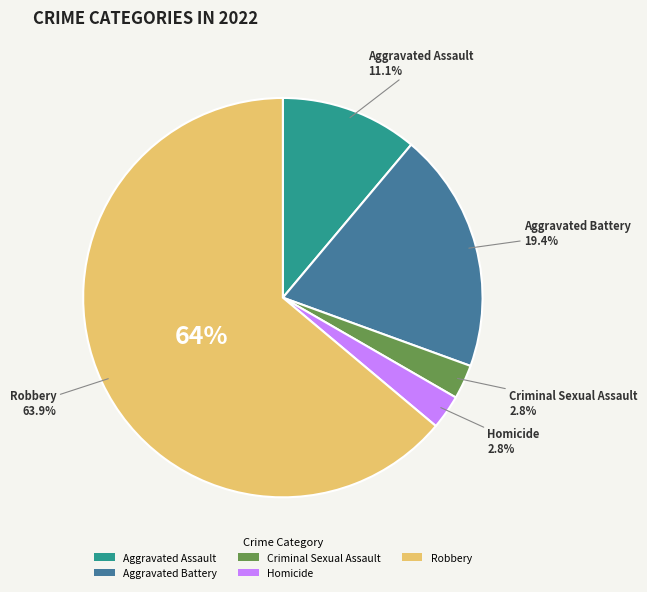

Is the sum of Aggravated Battery and Robbery greater than half?

Yes